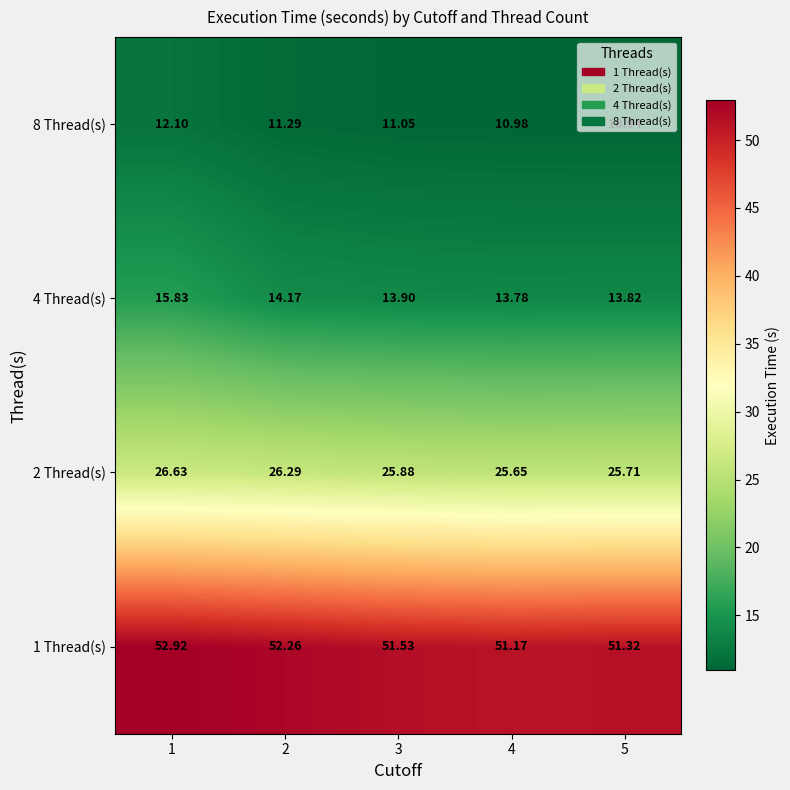

Is the value of 4 Thread(s) at 2 greater than the value of 2 Thread(s) at 5?

No